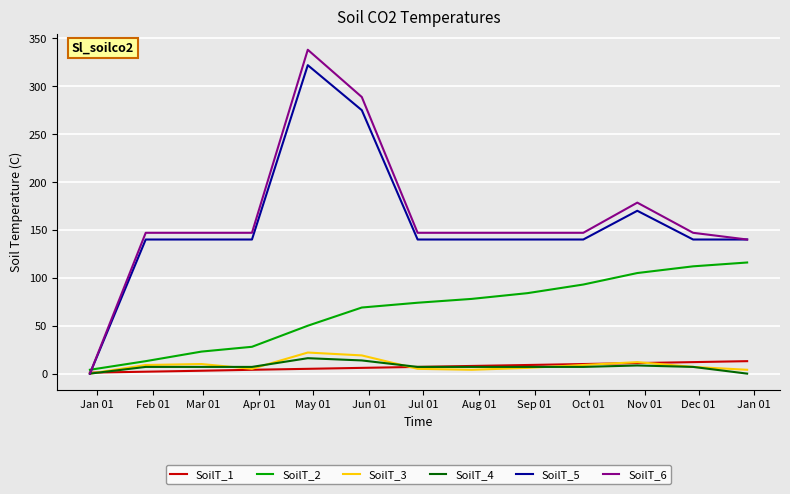

What is the highest value of the SoilT_5 series?

322.0